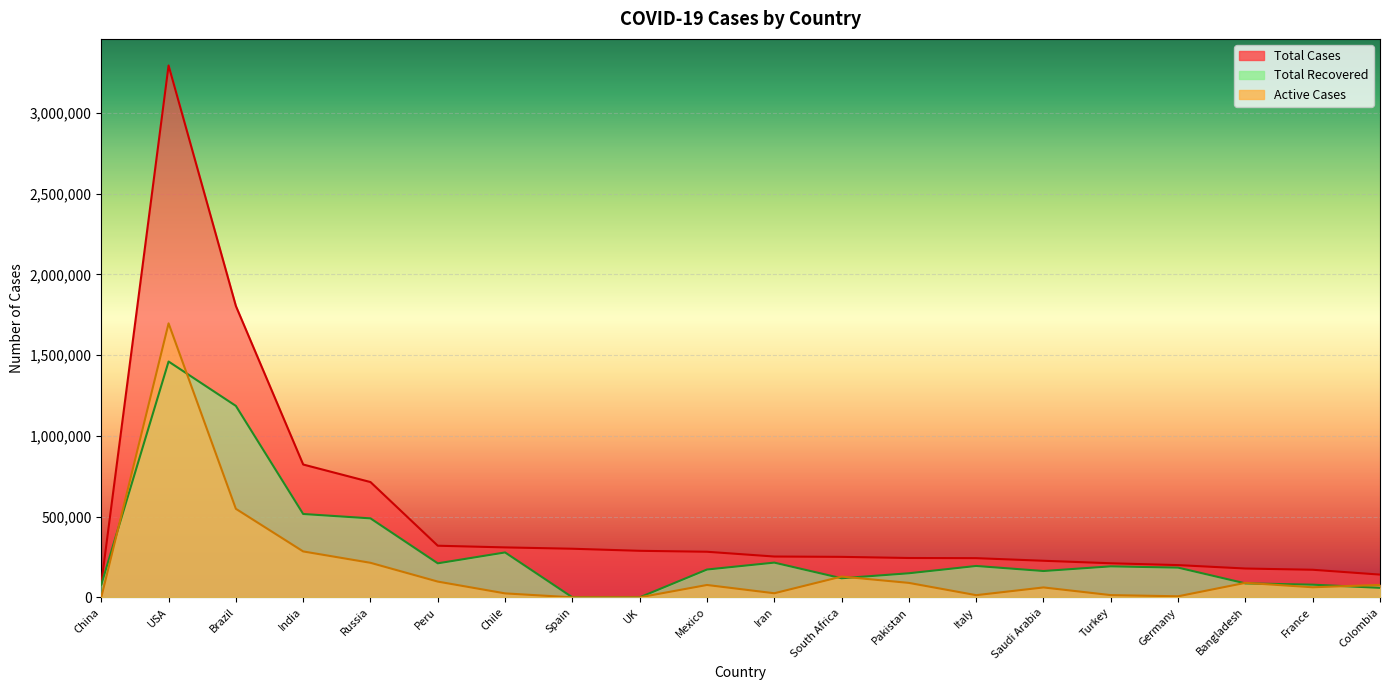

Reading right to left, transcribe all the data shown in this chart.

Total Cases: 140776	170752	178443	199588	210965	226486	242639	243599	250687	252720	282283	288133	300988	309274	319646	713936	822603	1804338	3293927	83585
Active Cases: 77051	62360	89762	6458	13759	61309	13428	89449	128595	25258	76527	0	0	24440	97508	213851	284253	548218	1696761	342
Total Recovered: 58800	78388	86406	184000	191883	163026	194273	149092	118232	215015	172230	0	0	278053	210638	489068	516206	1185596	1460495	78609